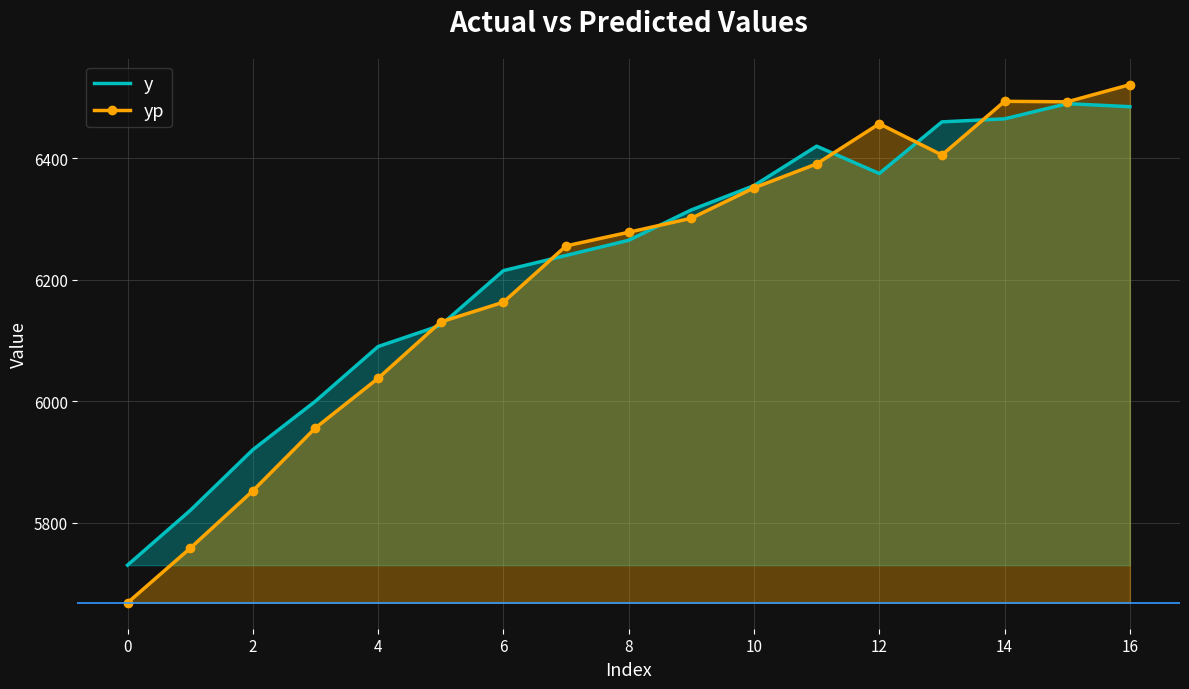

Which category has the highest value across all series?

16